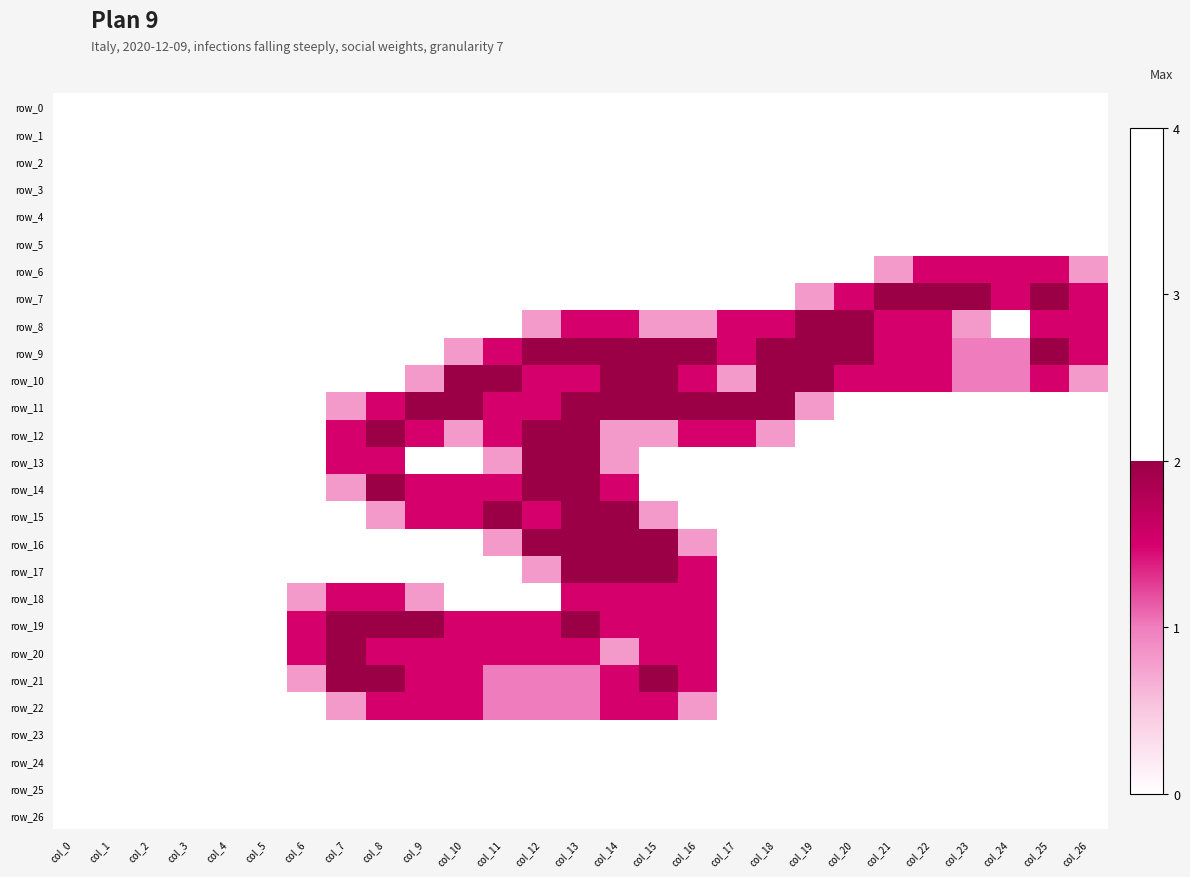

Reading left to right, list all the values displayed in this chart.

row_0: 0.0	0.0	0.0	0.0	0.0	0.0	0.0	0.0	0.0	0.0	0.0	0.0	0.0	0.0	0.0	0.0	0.0	0.0	0.0	0.0	0.0	0.0	0.0	0.0	0.0	0.0	0.0
row_1: 0.0	0.0	0.0	0.0	0.0	0.0	0.0	0.0	0.0	0.0	0.0	0.0	0.0	0.0	0.0	0.0	0.0	0.0	0.0	0.0	0.0	0.0	0.0	0.0	0.0	0.0	0.0
row_2: 0.0	0.0	0.0	0.0	0.0	0.0	0.0	0.0	0.0	0.0	0.0	0.0	0.0	0.0	0.0	0.0	0.0	0.0	0.0	0.0	0.0	0.0	0.0	0.0	0.0	0.0	0.0
row_3: 0.0	0.0	0.0	0.0	0.0	0.0	0.0	0.0	0.0	0.0	0.0	0.0	0.0	0.0	0.0	0.0	0.0	0.0	0.0	0.0	0.0	0.0	0.0	0.0	0.0	0.0	0.0
row_4: 0.0	0.0	0.0	0.0	0.0	0.0	0.0	0.0	0.0	0.0	0.0	0.0	0.0	0.0	0.0	0.0	0.0	0.0	0.0	0.0	0.0	0.0	0.0	0.0	0.0	0.0	0.0
row_5: 0.0	0.0	0.0	0.0	0.0	0.0	0.0	0.0	0.0	0.0	0.0	0.0	0.0	0.0	0.0	0.0	0.0	0.0	0.0	0.0	0.0	0.0	0.0	0.0	0.0	0.0	0.0
row_6: 0.0	0.0	0.0	0.0	0.0	0.0	0.0	0.0	0.0	0.0	0.0	0.0	0.0	0.0	0.0	0.0	0.0	0.0	0.0	0.0	0.0	0.8	1.5	1.5	1.5	1.5	0.8
row_7: 0.0	0.0	0.0	0.0	0.0	0.0	0.0	0.0	0.0	0.0	0.0	0.0	0.0	0.0	0.0	0.0	0.0	0.0	0.0	0.8	1.5	2.0	2.0	2.0	1.5	2.0	1.5
row_8: 0.0	0.0	0.0	0.0	0.0	0.0	0.0	0.0	0.0	0.0	0.0	0.0	0.8	1.5	1.5	0.8	0.8	1.5	1.5	2.0	2.0	1.5	1.5	0.8	0.0	1.5	1.5
row_9: 0.0	0.0	0.0	0.0	0.0	0.0	0.0	0.0	0.0	0.0	0.8	1.5	2.0	2.0	2.0	2.0	2.0	1.5	2.0	2.0	2.0	1.5	1.5	1.0	1.0	2.0	1.5
row_10: 0.0	0.0	0.0	0.0	0.0	0.0	0.0	0.0	0.0	0.8	2.0	2.0	1.5	1.5	2.0	2.0	1.5	0.8	2.0	2.0	1.5	1.5	1.5	1.0	1.0	1.5	0.8
row_11: 0.0	0.0	0.0	0.0	0.0	0.0	0.0	0.8	1.5	2.0	2.0	1.5	1.5	2.0	2.0	2.0	2.0	2.0	2.0	0.8	0.0	0.0	0.0	0.0	0.0	0.0	0.0
row_12: 0.0	0.0	0.0	0.0	0.0	0.0	0.0	1.5	2.0	1.5	0.8	1.5	2.0	2.0	0.8	0.8	1.5	1.5	0.8	0.0	0.0	0.0	0.0	0.0	0.0	0.0	0.0
row_13: 0.0	0.0	0.0	0.0	0.0	0.0	0.0	1.5	1.5	0.0	0.0	0.8	2.0	2.0	0.8	0.0	0.0	0.0	0.0	0.0	0.0	0.0	0.0	0.0	0.0	0.0	0.0
row_14: 0.0	0.0	0.0	0.0	0.0	0.0	0.0	0.8	2.0	1.5	1.5	1.5	2.0	2.0	1.5	0.0	0.0	0.0	0.0	0.0	0.0	0.0	0.0	0.0	0.0	0.0	0.0
row_15: 0.0	0.0	0.0	0.0	0.0	0.0	0.0	0.0	0.8	1.5	1.5	2.0	1.5	2.0	2.0	0.8	0.0	0.0	0.0	0.0	0.0	0.0	0.0	0.0	0.0	0.0	0.0
row_16: 0.0	0.0	0.0	0.0	0.0	0.0	0.0	0.0	0.0	0.0	0.0	0.8	2.0	2.0	2.0	2.0	0.8	0.0	0.0	0.0	0.0	0.0	0.0	0.0	0.0	0.0	0.0
row_17: 0.0	0.0	0.0	0.0	0.0	0.0	0.0	0.0	0.0	0.0	0.0	0.0	0.8	2.0	2.0	2.0	1.5	0.0	0.0	0.0	0.0	0.0	0.0	0.0	0.0	0.0	0.0
row_18: 0.0	0.0	0.0	0.0	0.0	0.0	0.8	1.5	1.5	0.8	0.0	0.0	0.0	1.5	1.5	1.5	1.5	0.0	0.0	0.0	0.0	0.0	0.0	0.0	0.0	0.0	0.0
row_19: 0.0	0.0	0.0	0.0	0.0	0.0	1.5	2.0	2.0	2.0	1.5	1.5	1.5	2.0	1.5	1.5	1.5	0.0	0.0	0.0	0.0	0.0	0.0	0.0	0.0	0.0	0.0
row_20: 0.0	0.0	0.0	0.0	0.0	0.0	1.5	2.0	1.5	1.5	1.5	1.5	1.5	1.5	0.8	1.5	1.5	0.0	0.0	0.0	0.0	0.0	0.0	0.0	0.0	0.0	0.0
row_21: 0.0	0.0	0.0	0.0	0.0	0.0	0.8	2.0	2.0	1.5	1.5	1.0	1.0	1.0	1.5	2.0	1.5	0.0	0.0	0.0	0.0	0.0	0.0	0.0	0.0	0.0	0.0
row_22: 0.0	0.0	0.0	0.0	0.0	0.0	0.0	0.8	1.5	1.5	1.5	1.0	1.0	1.0	1.5	1.5	0.8	0.0	0.0	0.0	0.0	0.0	0.0	0.0	0.0	0.0	0.0
row_23: 0.0	0.0	0.0	0.0	0.0	0.0	0.0	0.0	0.0	0.0	0.0	0.0	0.0	0.0	0.0	0.0	0.0	0.0	0.0	0.0	0.0	0.0	0.0	0.0	0.0	0.0	0.0
row_24: 0.0	0.0	0.0	0.0	0.0	0.0	0.0	0.0	0.0	0.0	0.0	0.0	0.0	0.0	0.0	0.0	0.0	0.0	0.0	0.0	0.0	0.0	0.0	0.0	0.0	0.0	0.0
row_25: 0.0	0.0	0.0	0.0	0.0	0.0	0.0	0.0	0.0	0.0	0.0	0.0	0.0	0.0	0.0	0.0	0.0	0.0	0.0	0.0	0.0	0.0	0.0	0.0	0.0	0.0	0.0
row_26: 0.0	0.0	0.0	0.0	0.0	0.0	0.0	0.0	0.0	0.0	0.0	0.0	0.0	0.0	0.0	0.0	0.0	0.0	0.0	0.0	0.0	0.0	0.0	0.0	0.0	0.0	0.0